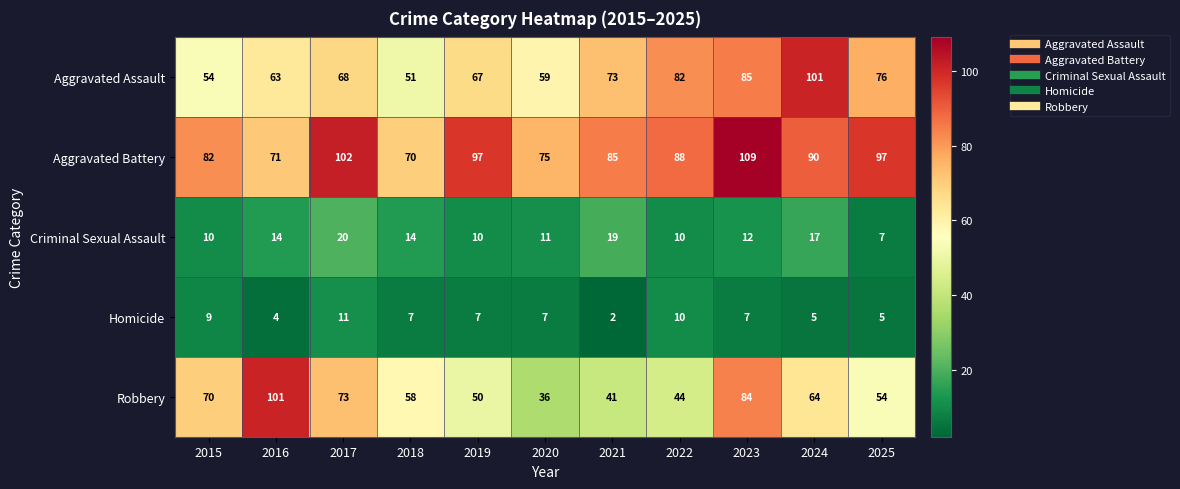

What is the highest value of the Criminal Sexual Assault series?

20